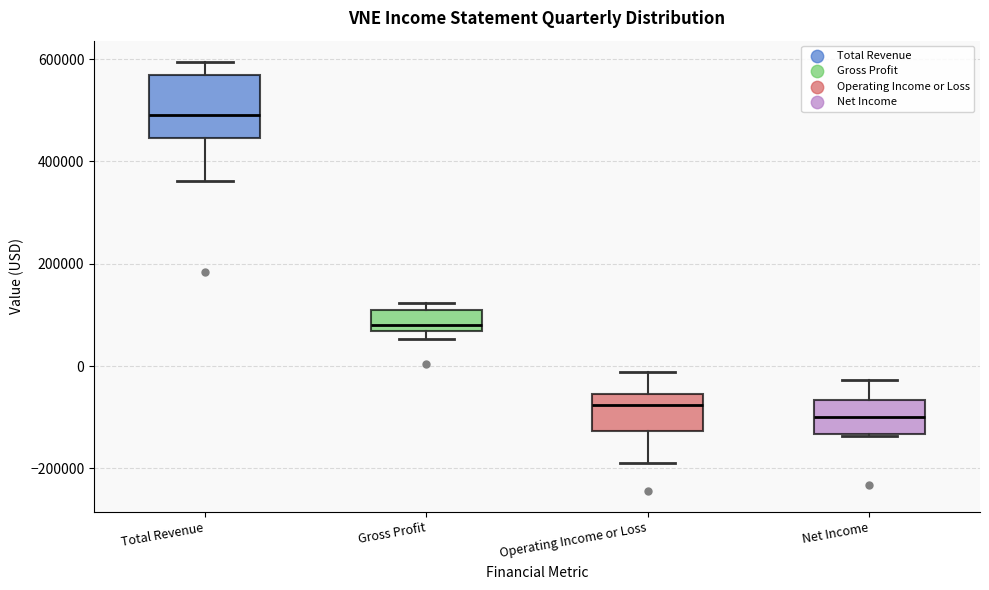

Which box is the tallest, from its lower edge to its upper edge?

Total Revenue